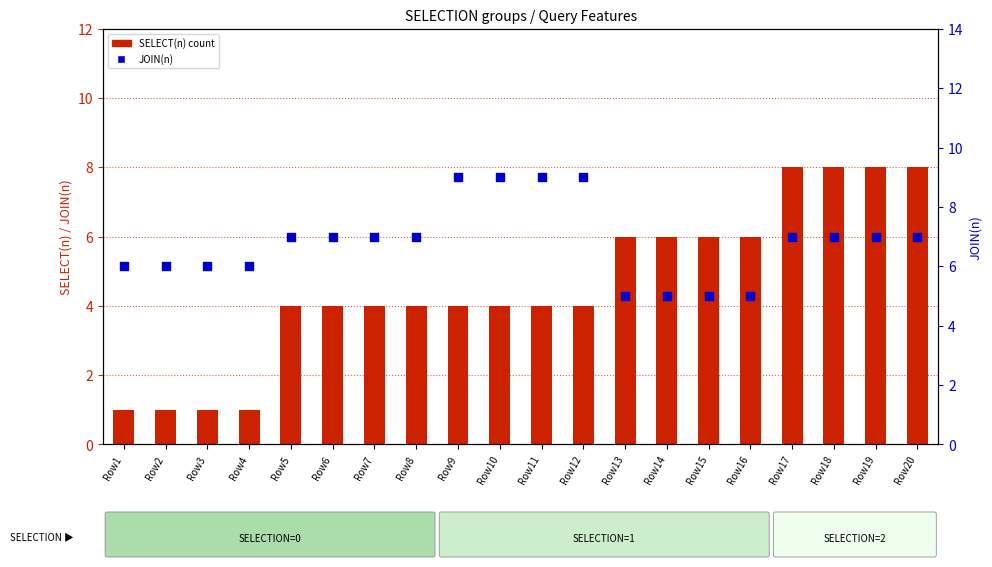

At which category is the sum across all series the highest?

Row17